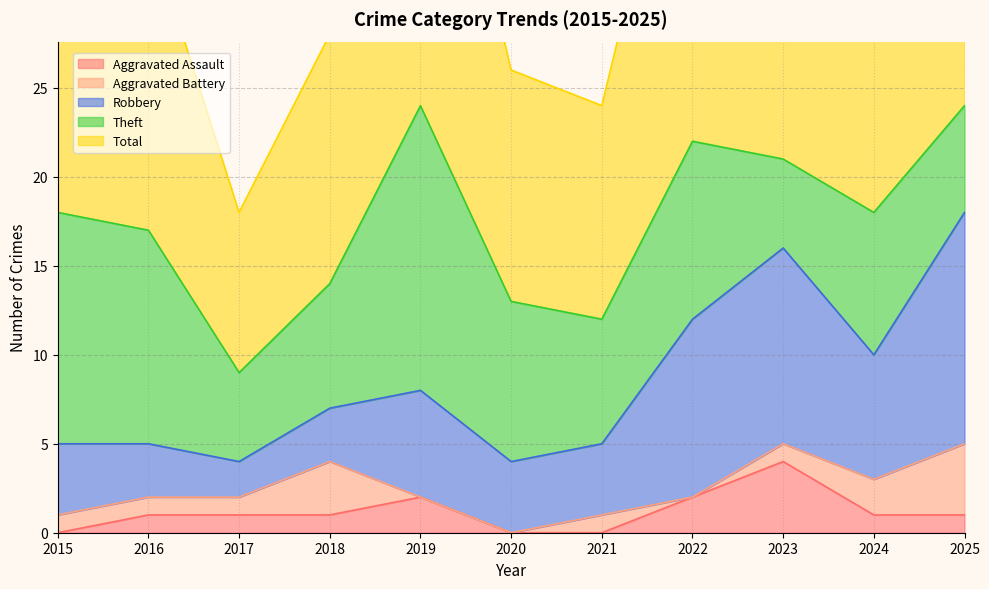

What are all the series names shown in the legend?

Aggravated Assault, Aggravated Battery, Robbery, Theft, Total